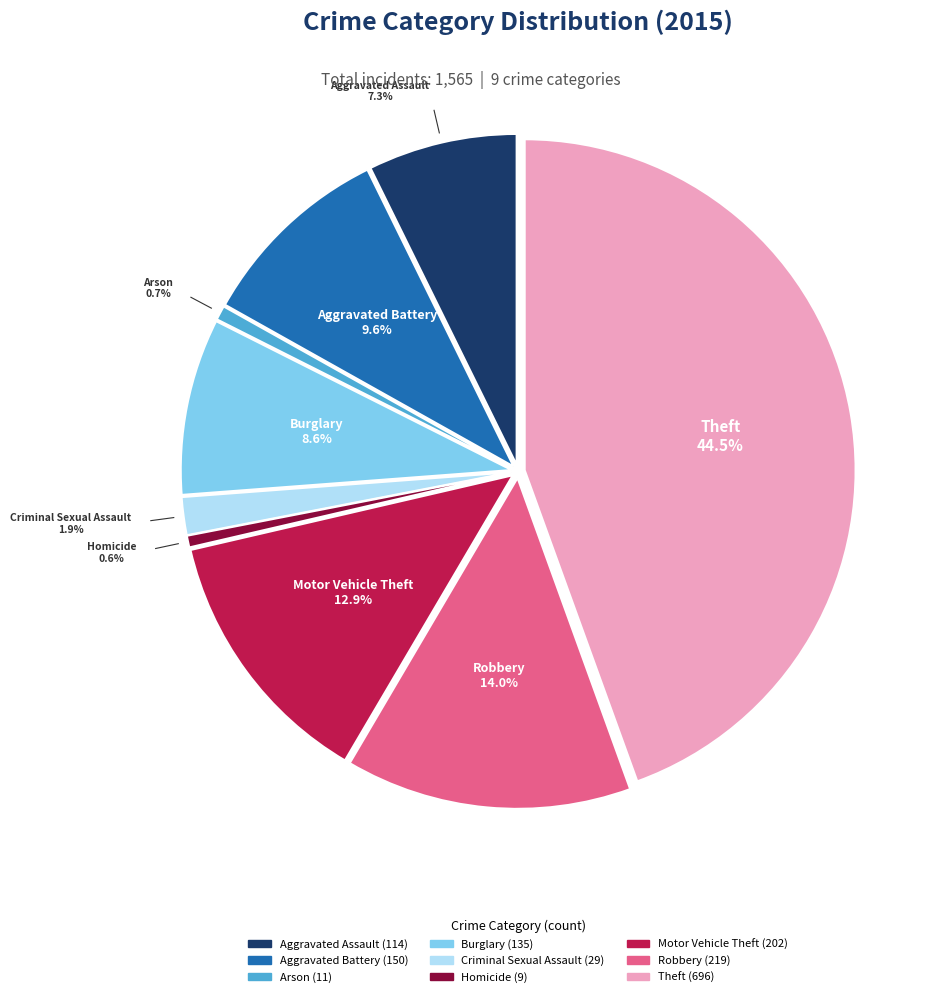

Does any single category account for the majority?

No